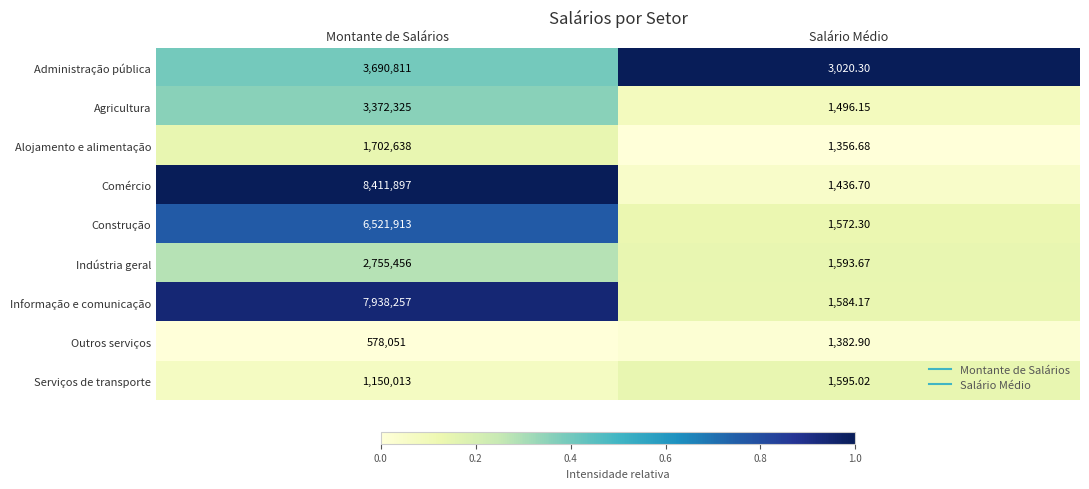

At which category is the sum across all series the highest?

Montante de Salários